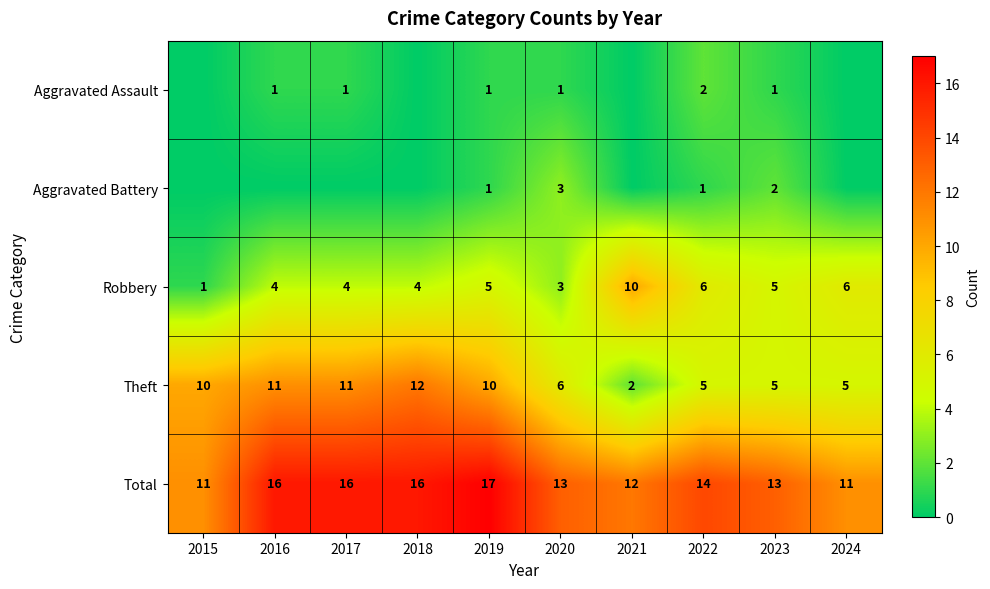

How many Robbery values are between 4 and 6?

7